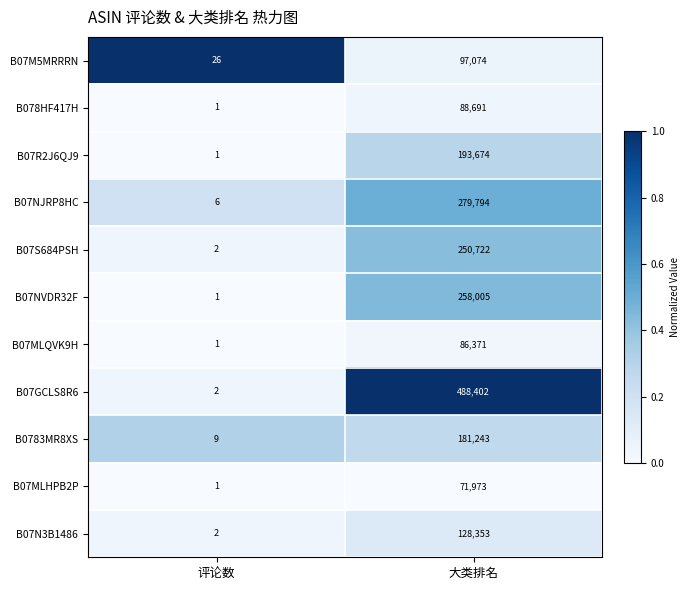

The value of B07NVDR32F at 大类排名 is 258005. True or false?

True